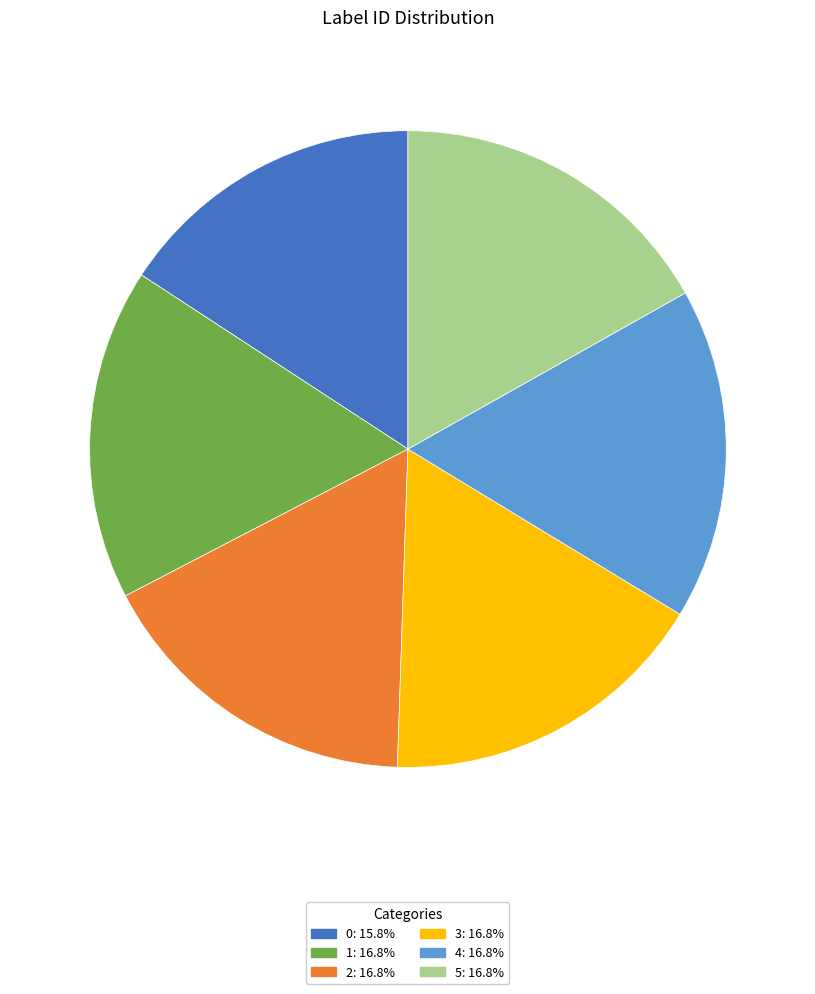

Is the sum of 2: 16.8% and 0: 15.8% greater than half?

No